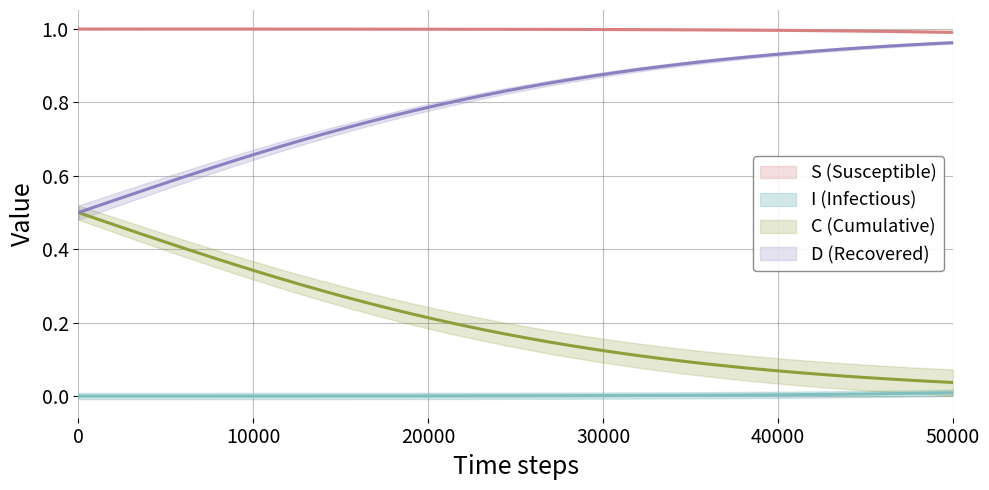

The C series shows 0.4 at C. True or false?

True